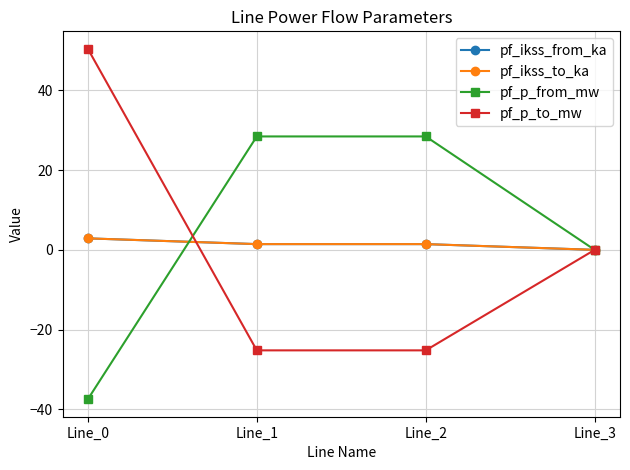

True or false: pf_ikss_from_ka and pf_ikss_to_ka cross at least once.

False